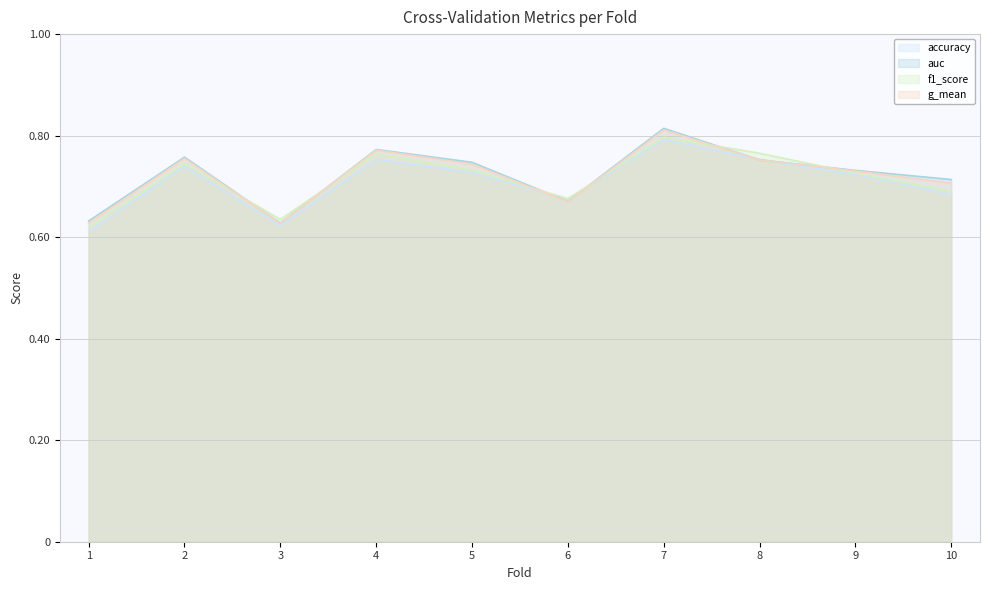

What is the average value of the g_mean series?

0.7